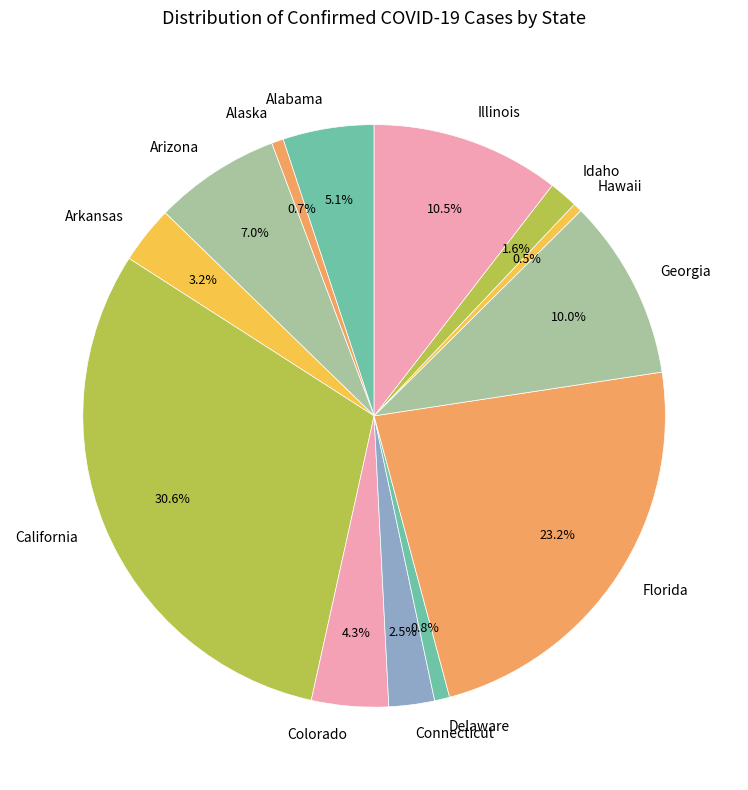

Is the sum of Arkansas and Alaska greater than half?

No